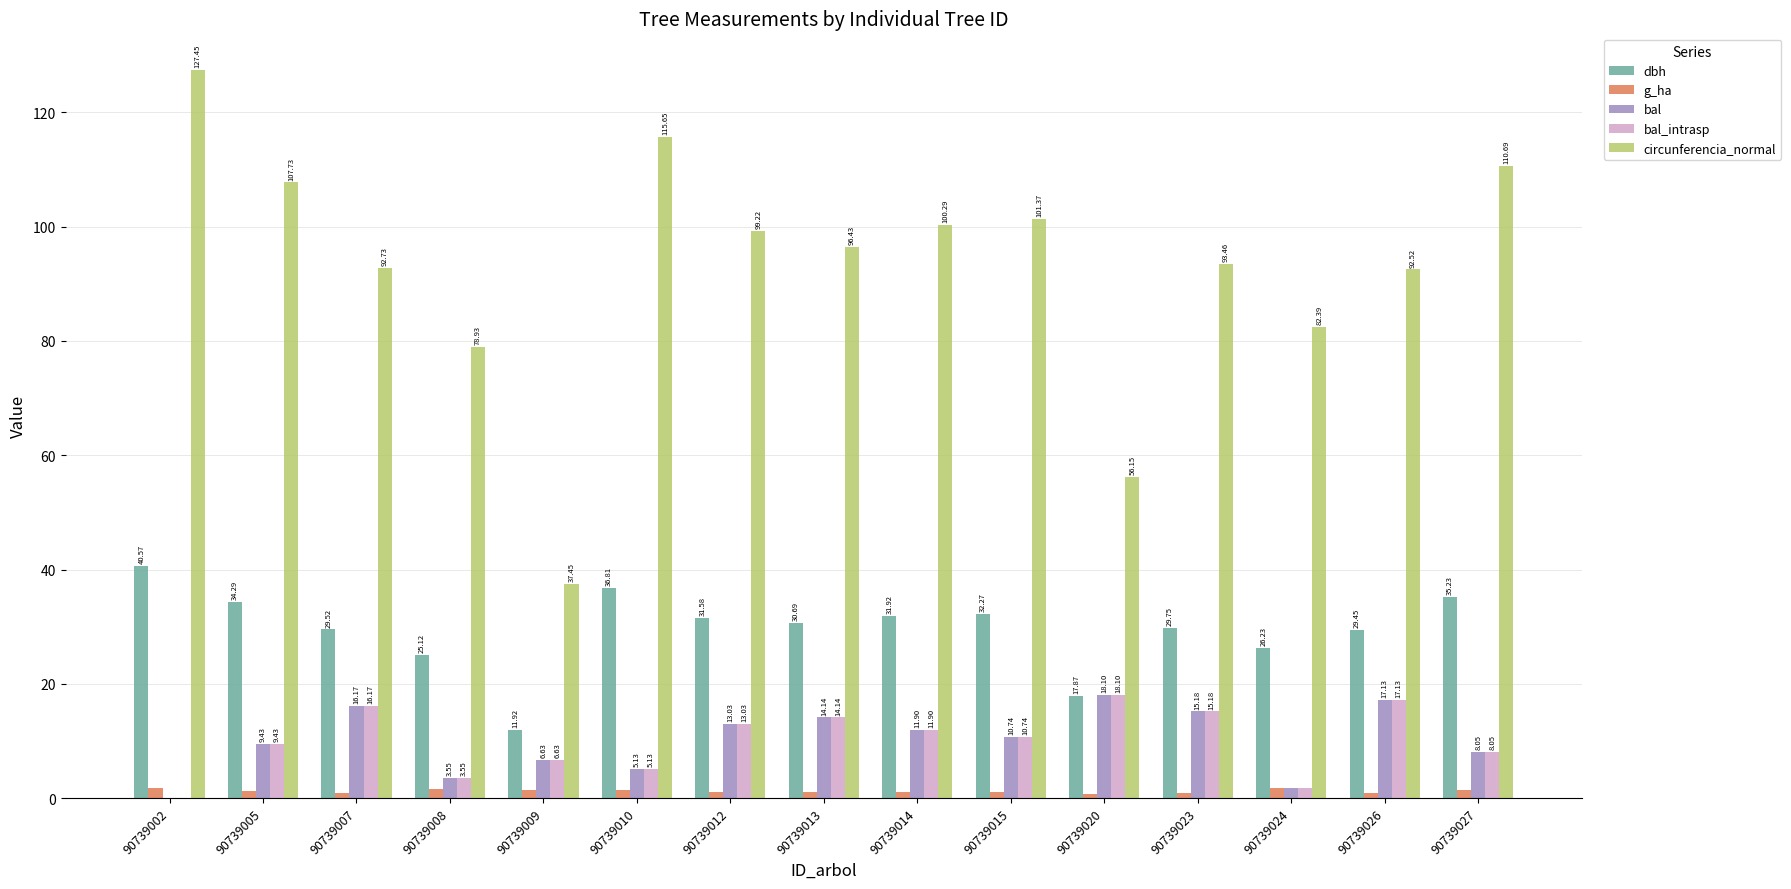

Does the chart contain stacked bars?

No